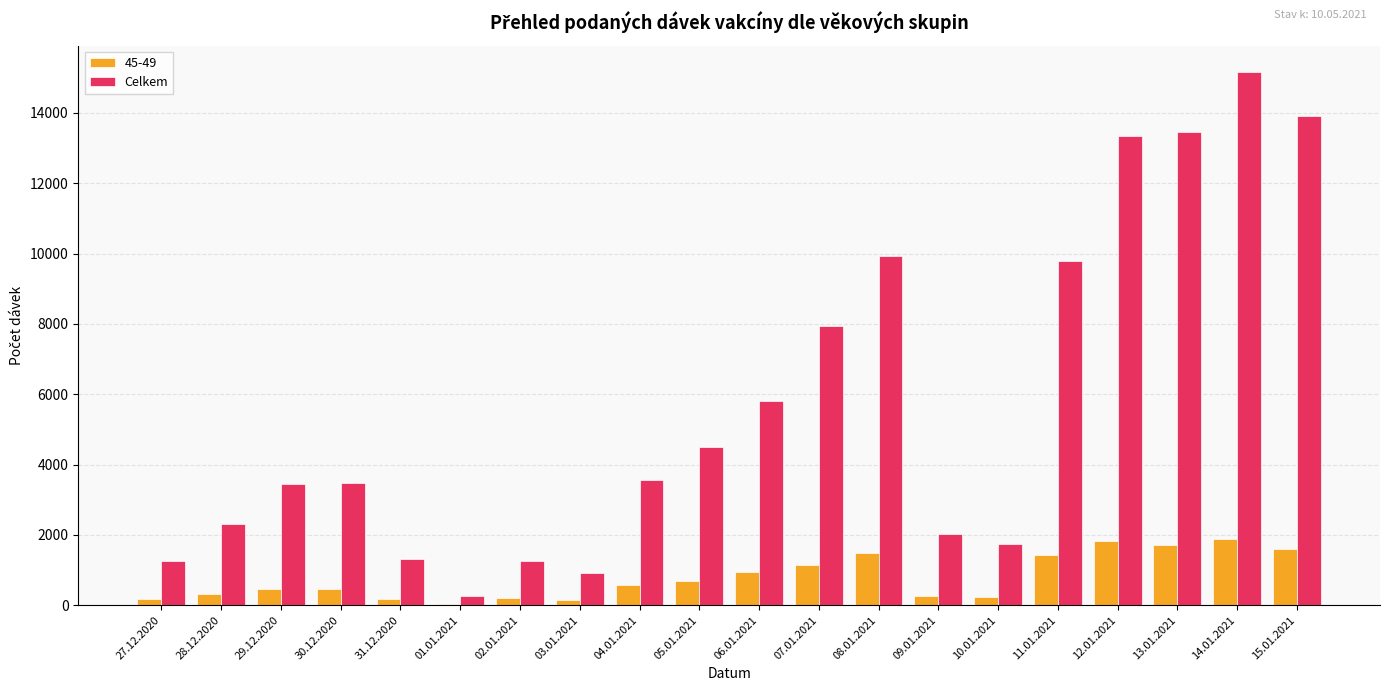

Which label corresponds to the largest value in the chart?

14.01.2021